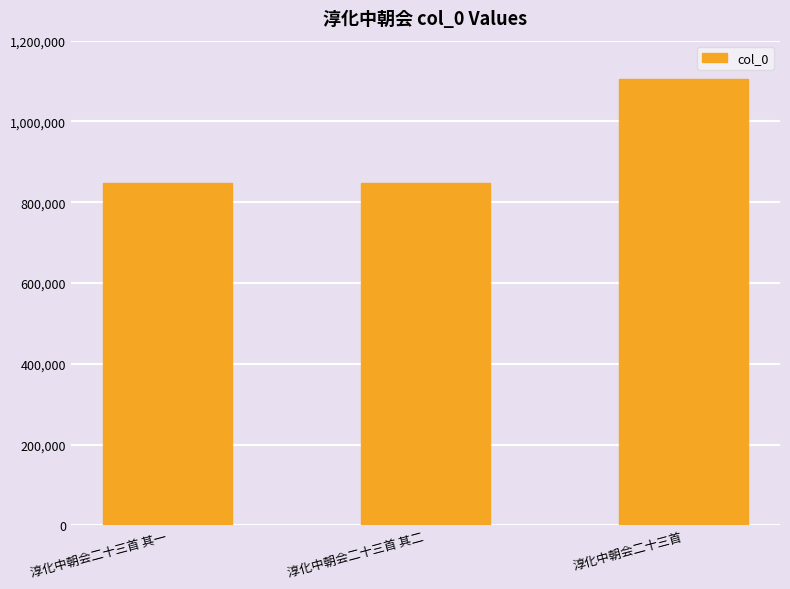

What is the value of the 3rd bar from the left?

1104546